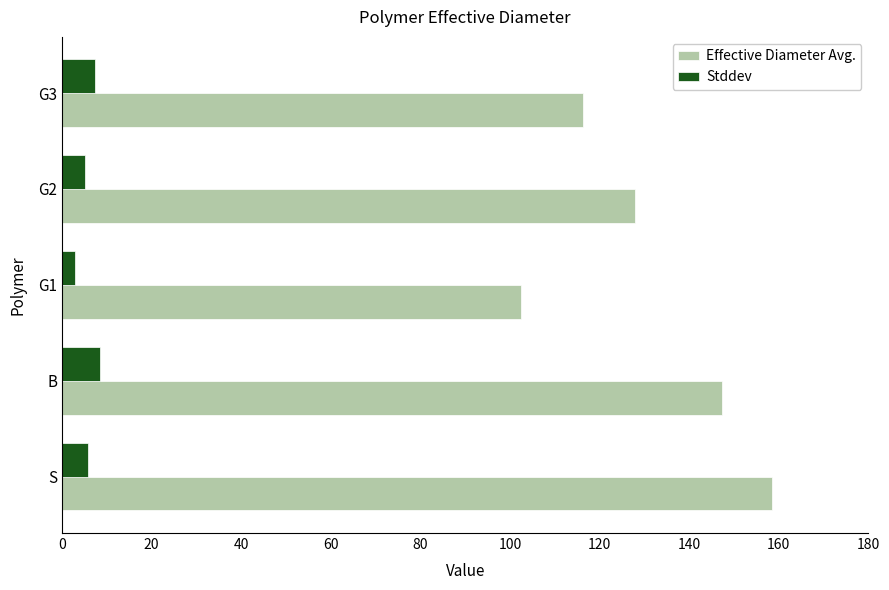

What value does the Stddev series have at S?

5.8